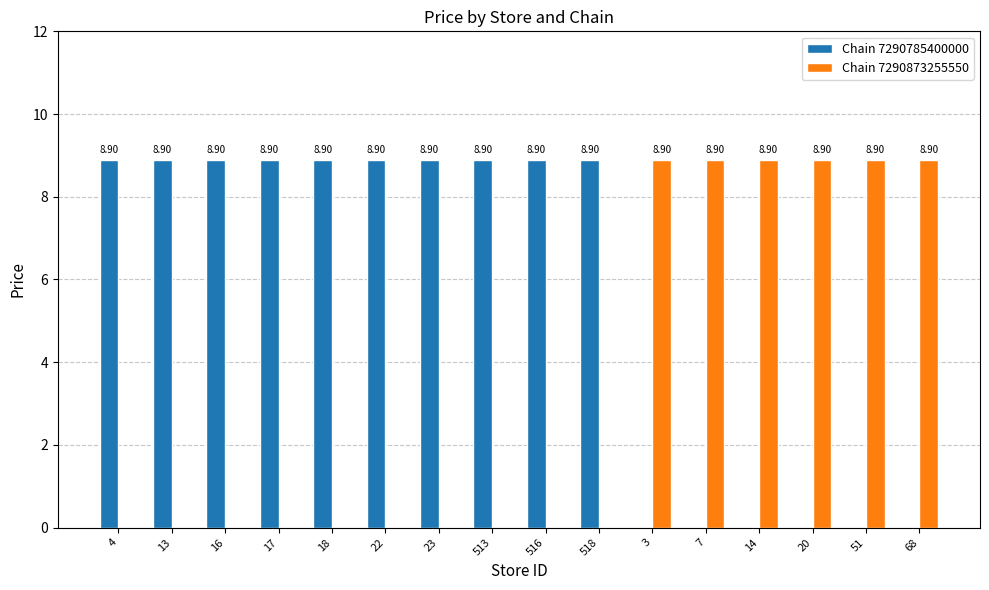

Reading left to right, transcribe all the data shown in this chart.

Chain 7290785400000: 8.9	8.9	8.9	8.9	8.9	8.9	8.9	8.9	8.9	8.9	0.0	0.0	0.0	0.0	0.0	0.0
Chain 7290873255550: 0.0	0.0	0.0	0.0	0.0	0.0	0.0	0.0	0.0	0.0	8.9	8.9	8.9	8.9	8.9	8.9